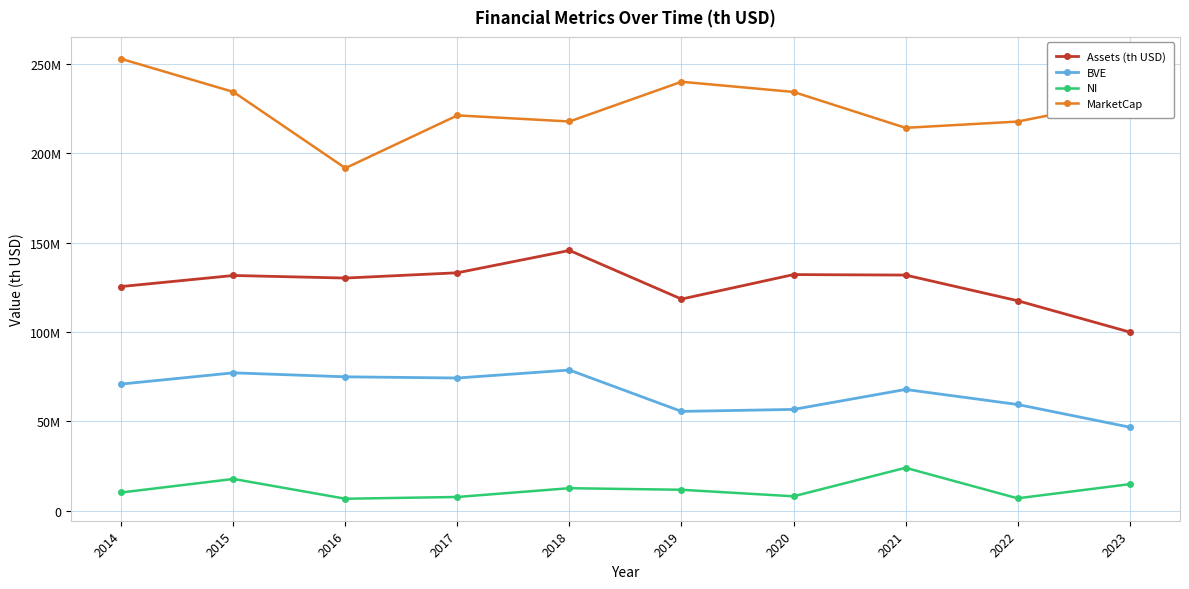

True or false: MarketCap and Assets (th USD) cross at least once.

False